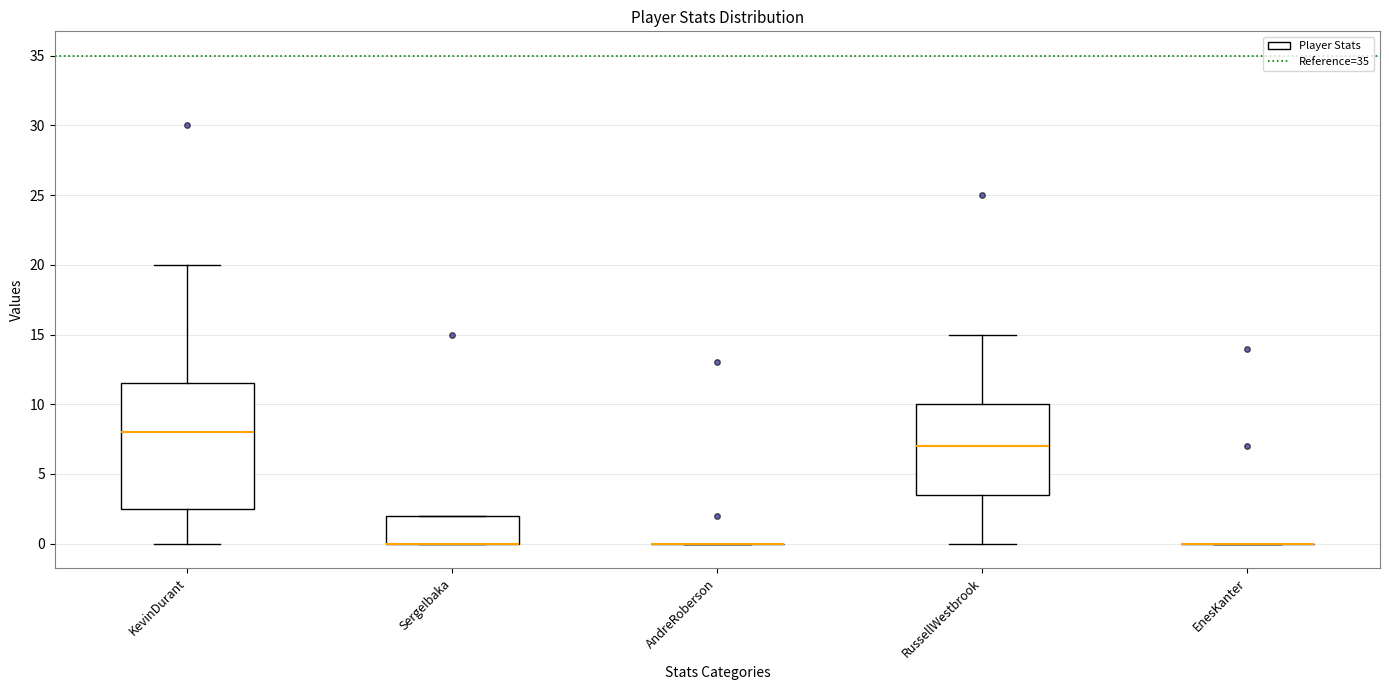

Reading left to right, read every box against the y-axis: the position of its median line, the range the box covers, and the ends of its whiskers. The values are not printed on the chart, so give them approximately, as read against the axis.

KevinDurant: median 8.0, box 2.5 to 11.5, whiskers 0.0 to 20.0
SergeIbaka: median 0.0 (drawn on the box's lower edge), box 0.0 to 2.0, whiskers 0.0 to 2.0
AndreRoberson: box collapsed to a line at 0.0, whiskers 0.0 to 0.0
RussellWestbrook: median 7.0, box 3.5 to 10.0, whiskers 0.0 to 15.0
EnesKanter: box collapsed to a line at 0.0, whiskers 0.0 to 0.0